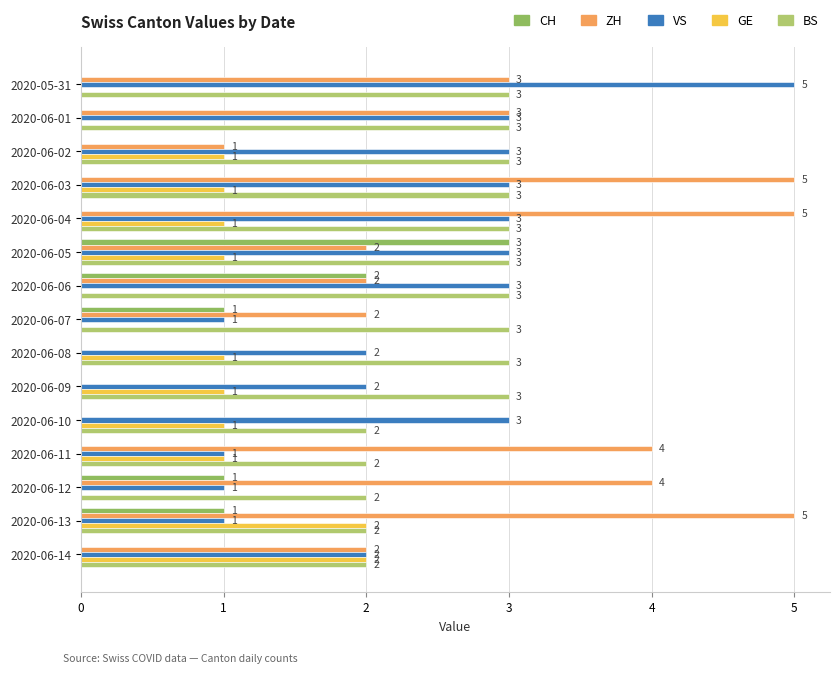

Reading left to right, what are all the values shown in this chart?

CH: 0	0	0	0	0	3	2	1	0	0	0	0	1	1	0
ZH: 3	3	1	5	5	2	2	2	0	0	0	4	4	5	2
VS: 5	3	3	3	3	3	3	1	2	2	3	1	1	1	2
GE: 0	0	1	1	1	1	0	0	1	1	1	1	0	2	2
BS: 3	3	3	3	3	3	3	3	3	3	2	2	2	2	2